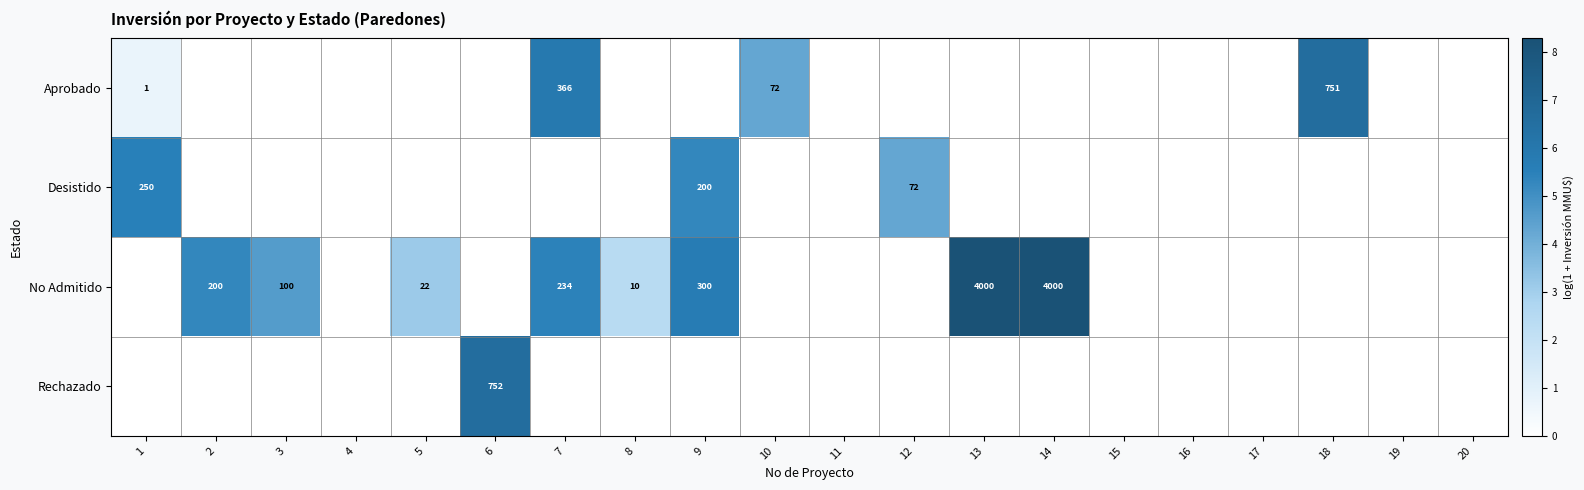

True or false: No Admitido has a value of 234 at 7.

True